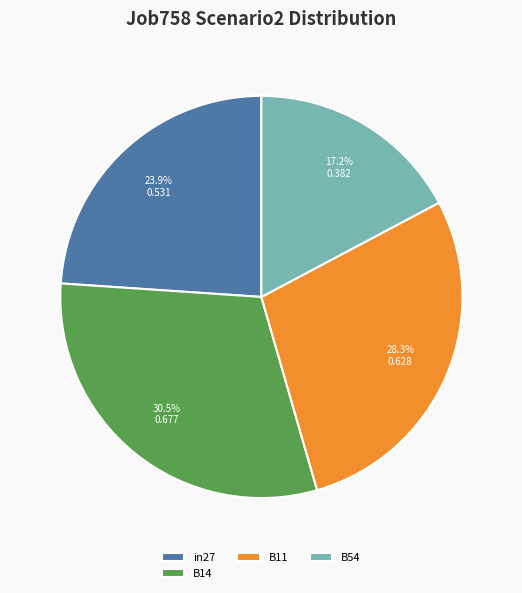

How many slices are in this pie chart?

4